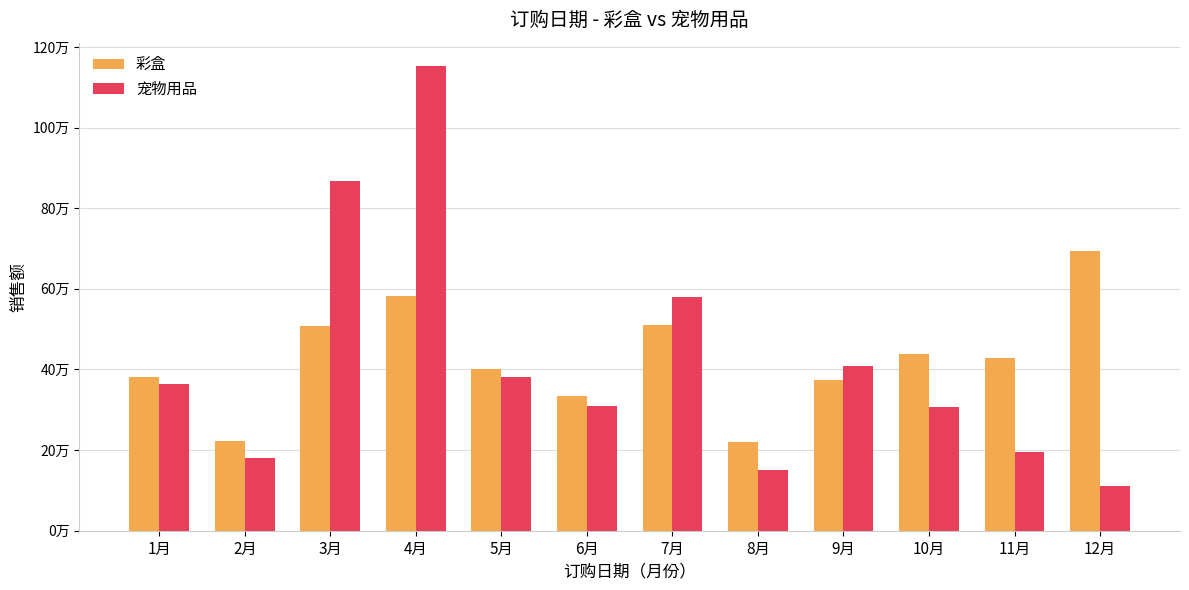

What is the label of the 2nd bar from the right?

11月